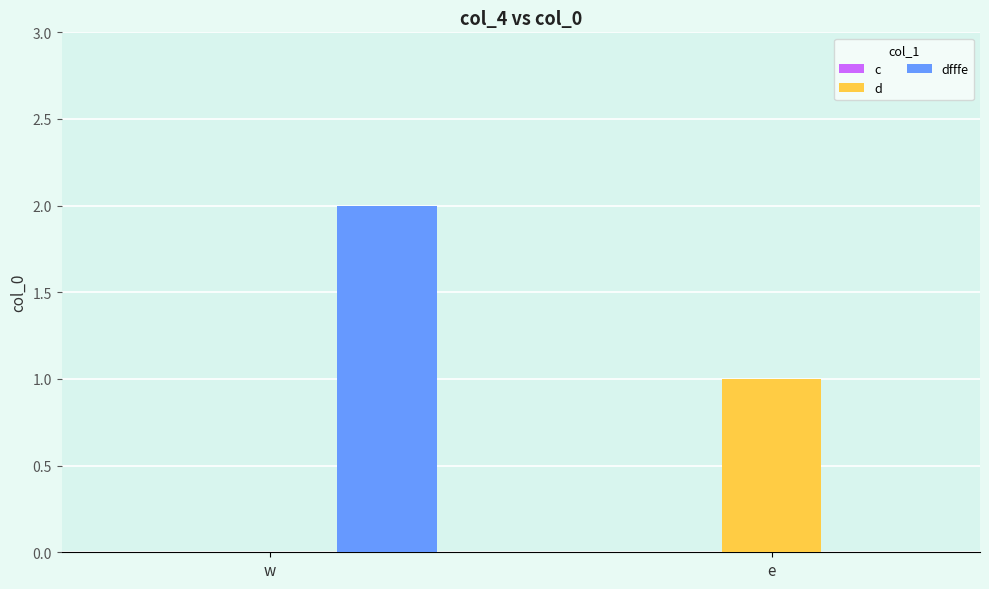

At which label is d closest to 0?

w